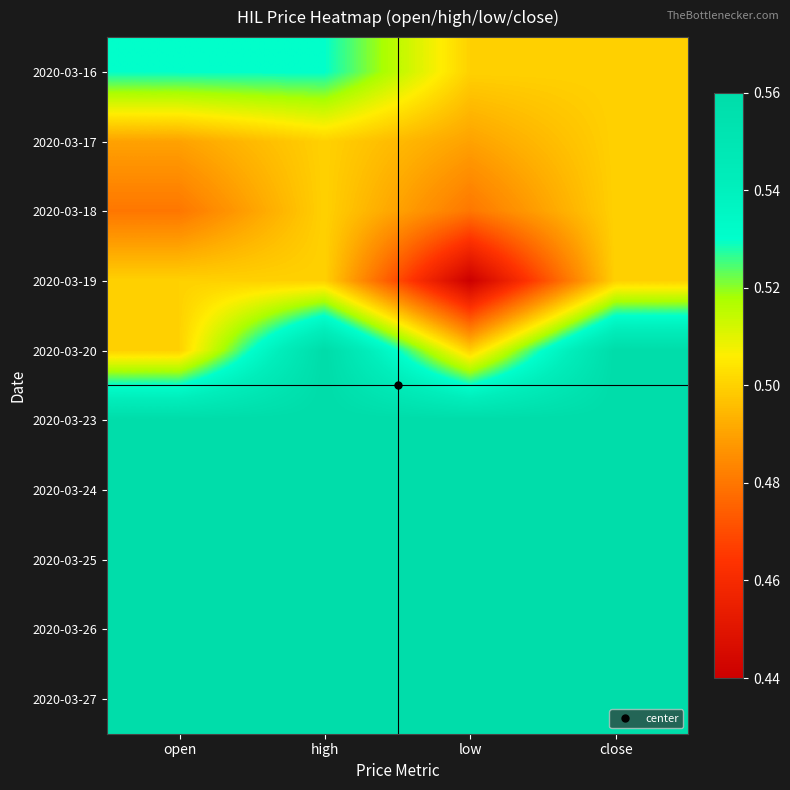

What is the spread (max minus min) of values at low?

0.1